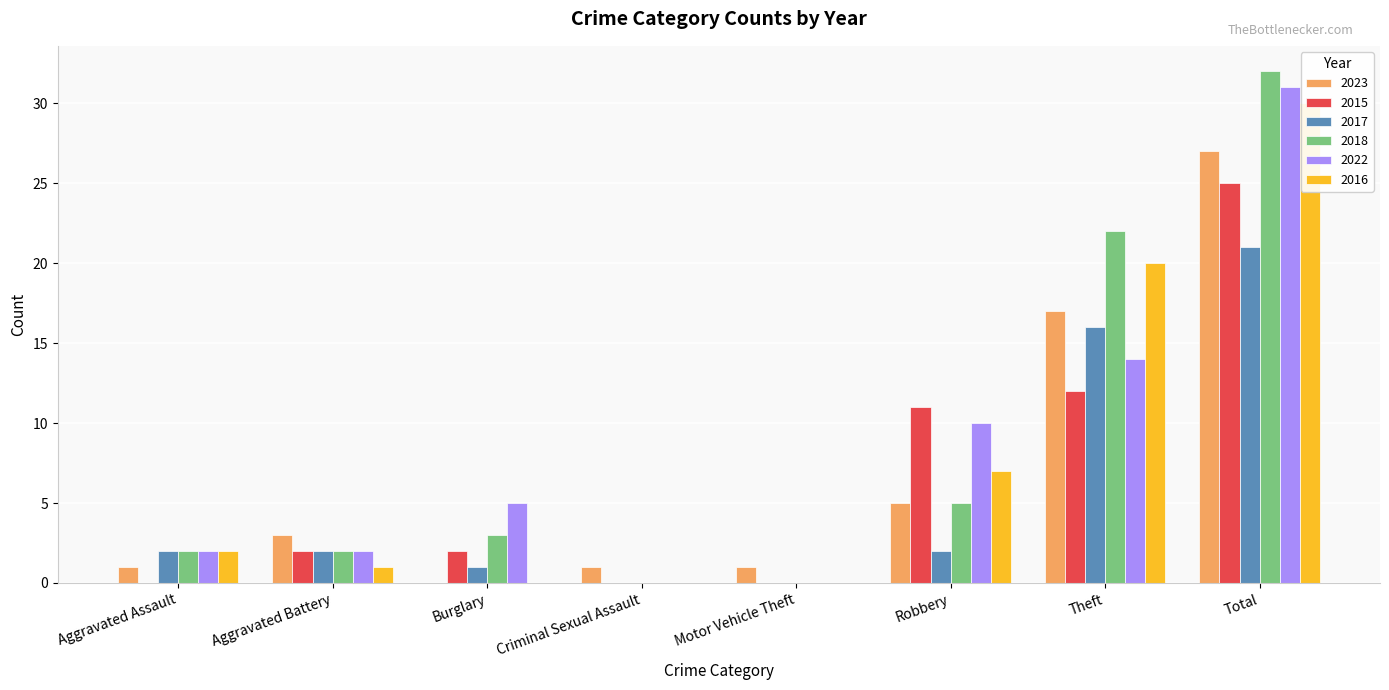

What position from the right is Total?

1